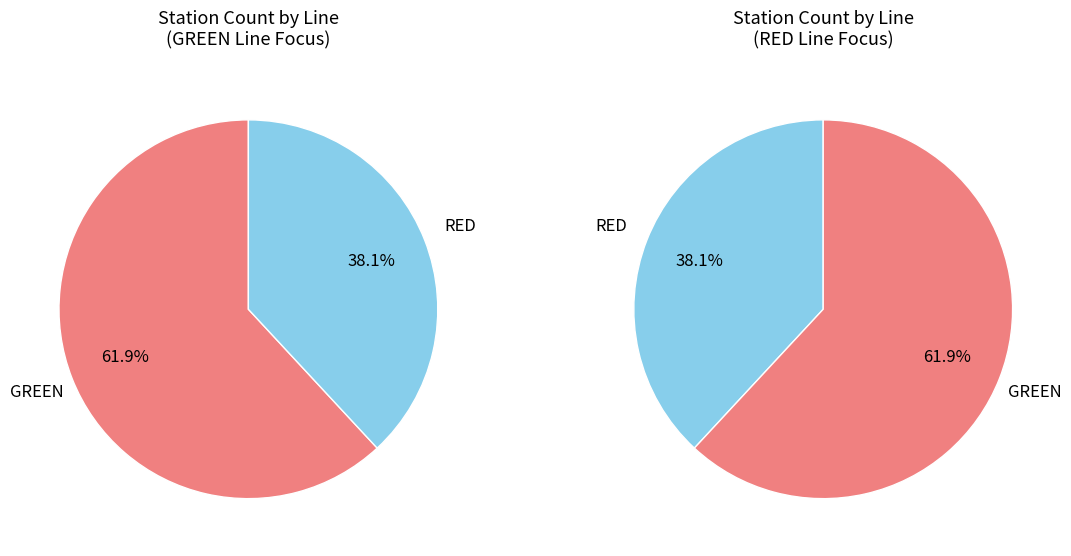

How many slices are in this pie chart?

2